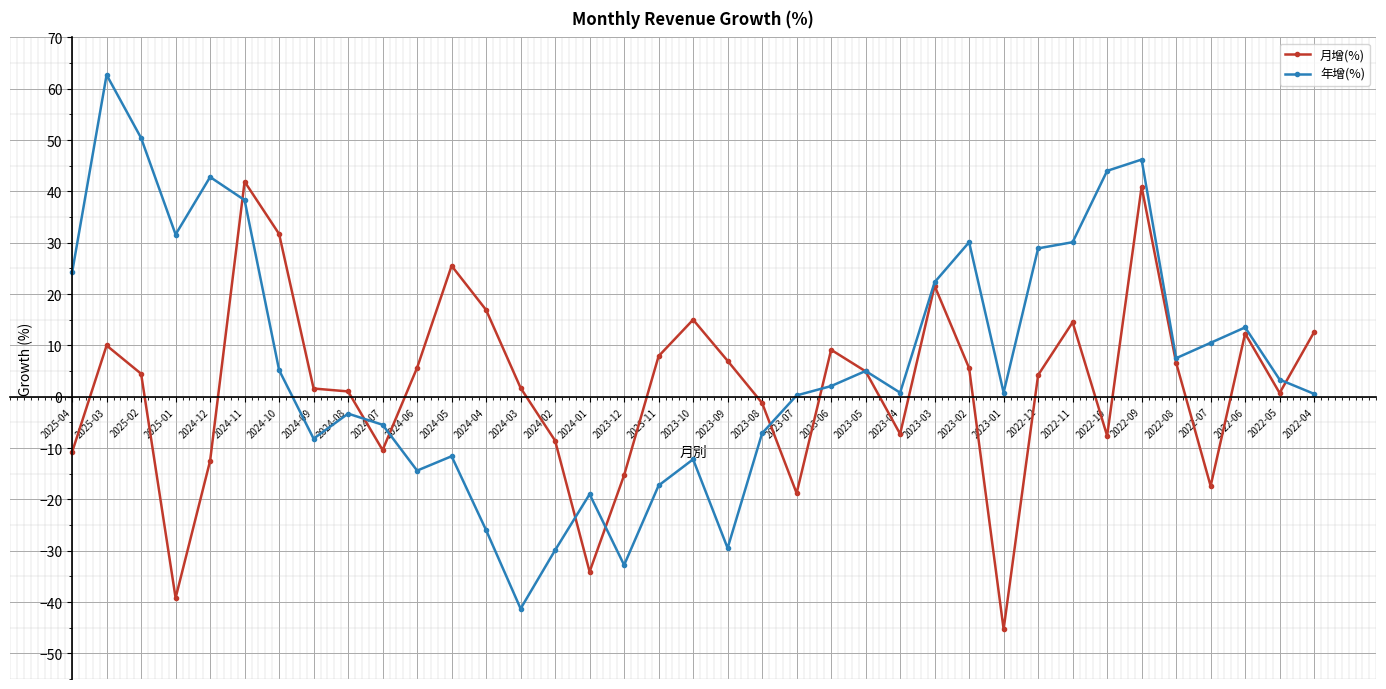

What is the label of the 24th point from the right?

2024-03